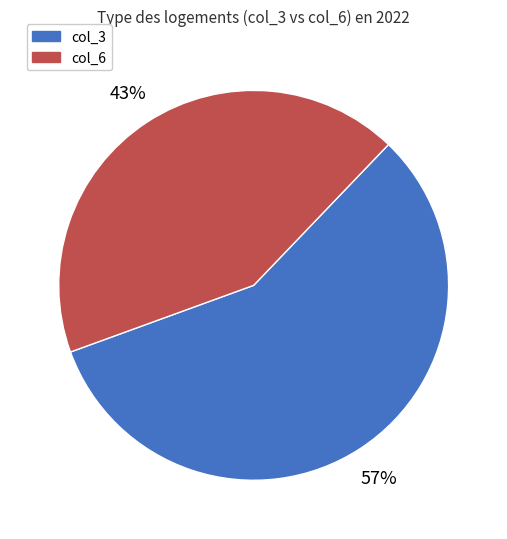

What is the largest slice in the pie chart?

col_3